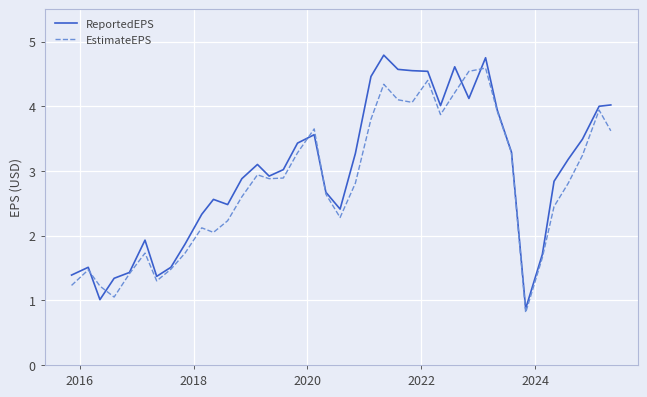

What is the minimum value for EstimateEPS?

0.8